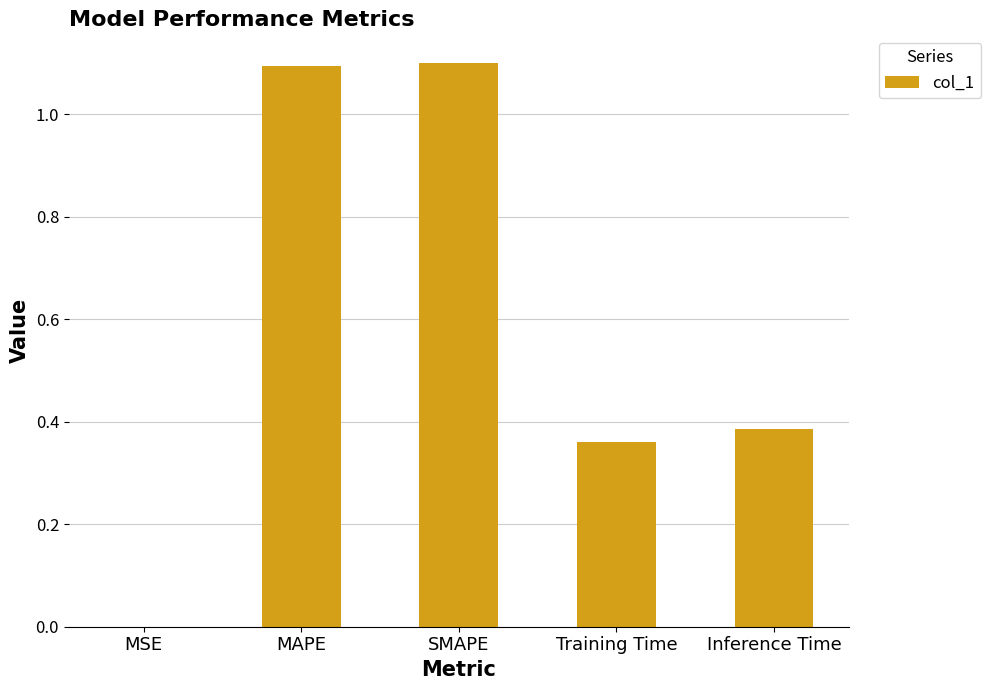

What is the change in value from MSE to SMAPE?

+1.1